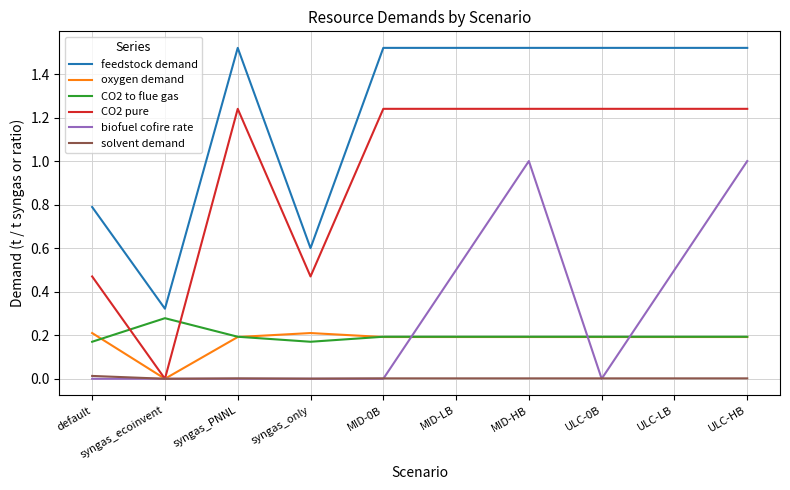

At how many categories does at least one series exceed 1?

7